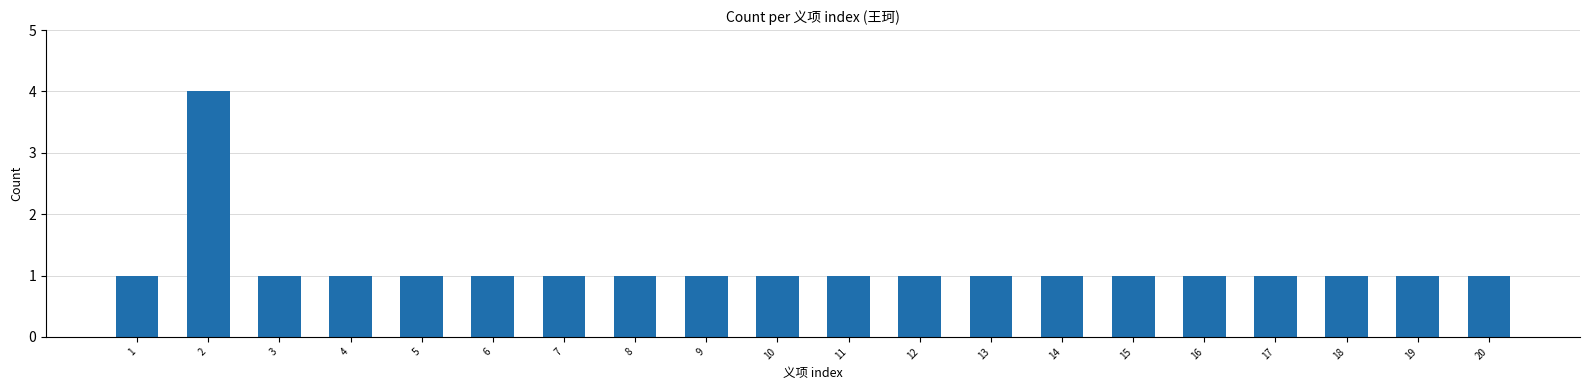

Count the values in the range 1 to 2.

19